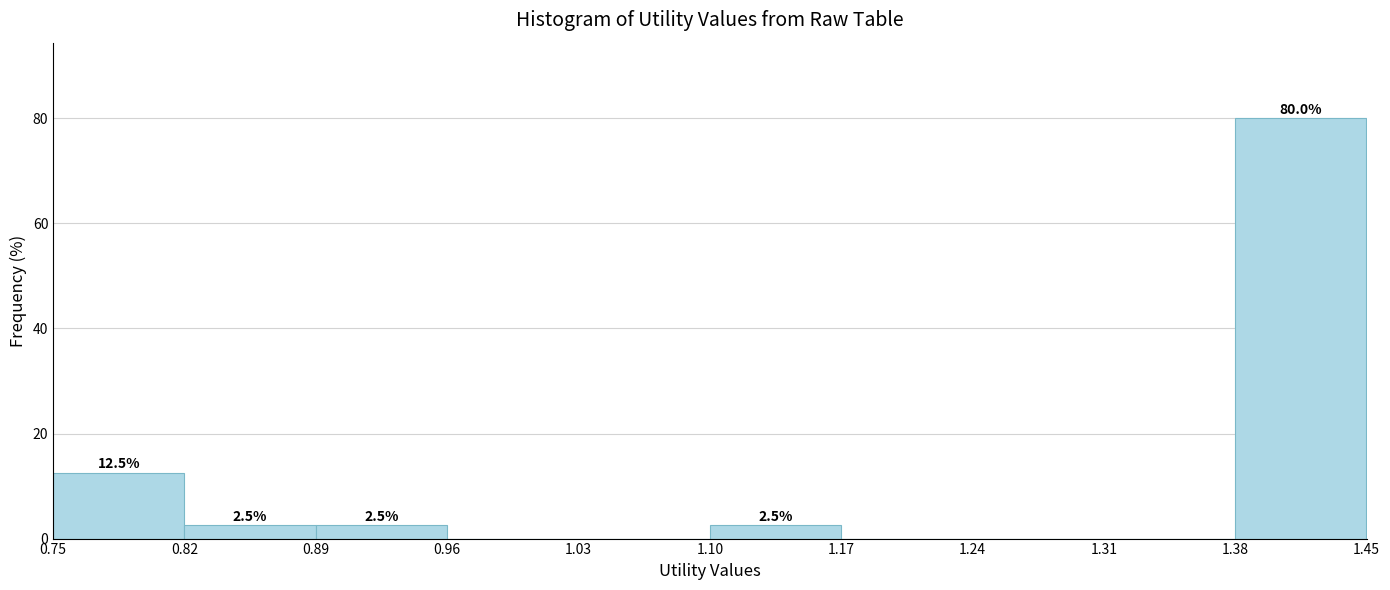

Over which range of the x-axis is the bar tallest?

1.38 to 1.45